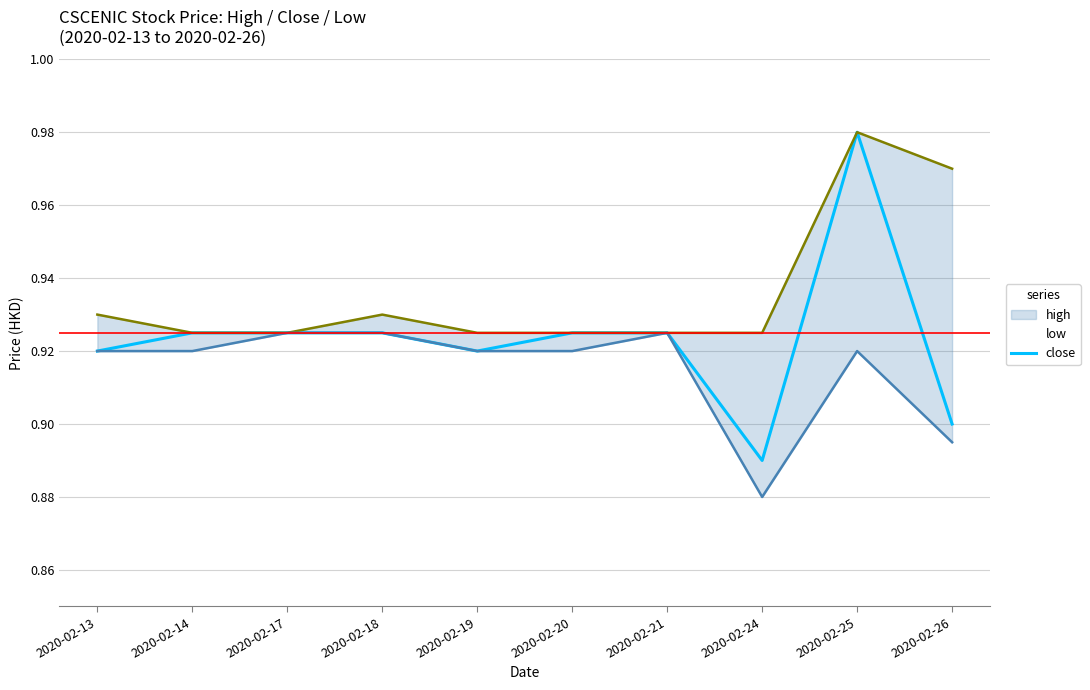

True or false: close has a value of 1.3 at 2020-02-19.

False